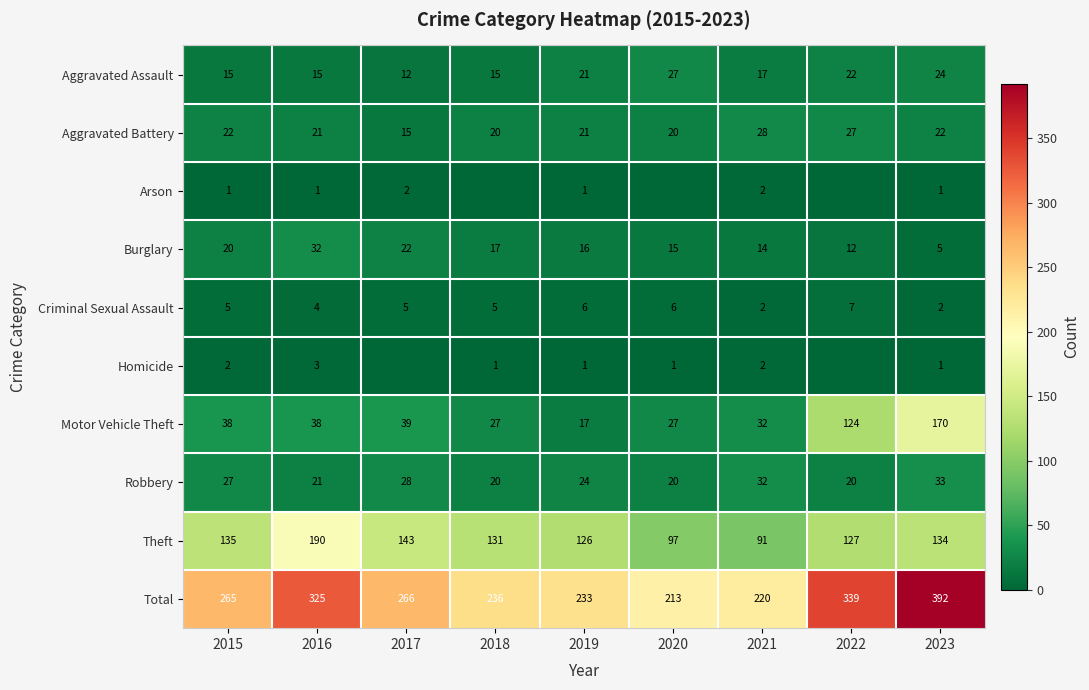

What is the maximum value for Criminal Sexual Assault?

7